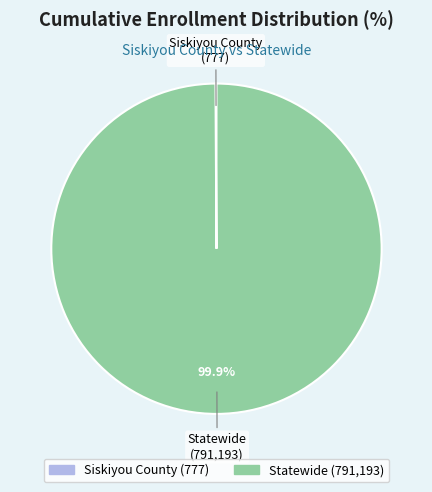

What percentage is NOT represented by Statewide?

0.1%